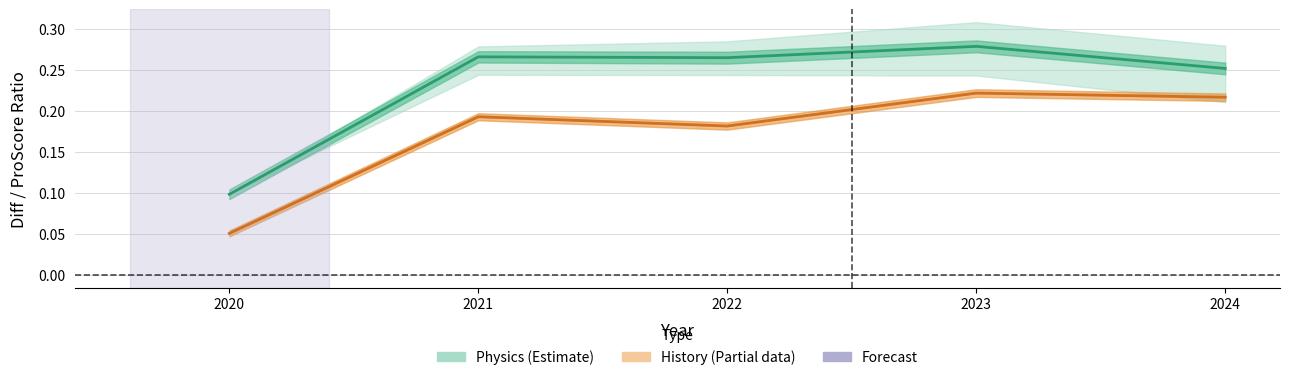

True or false: Physics (Estimate) has more than 2 interior local peaks.

False